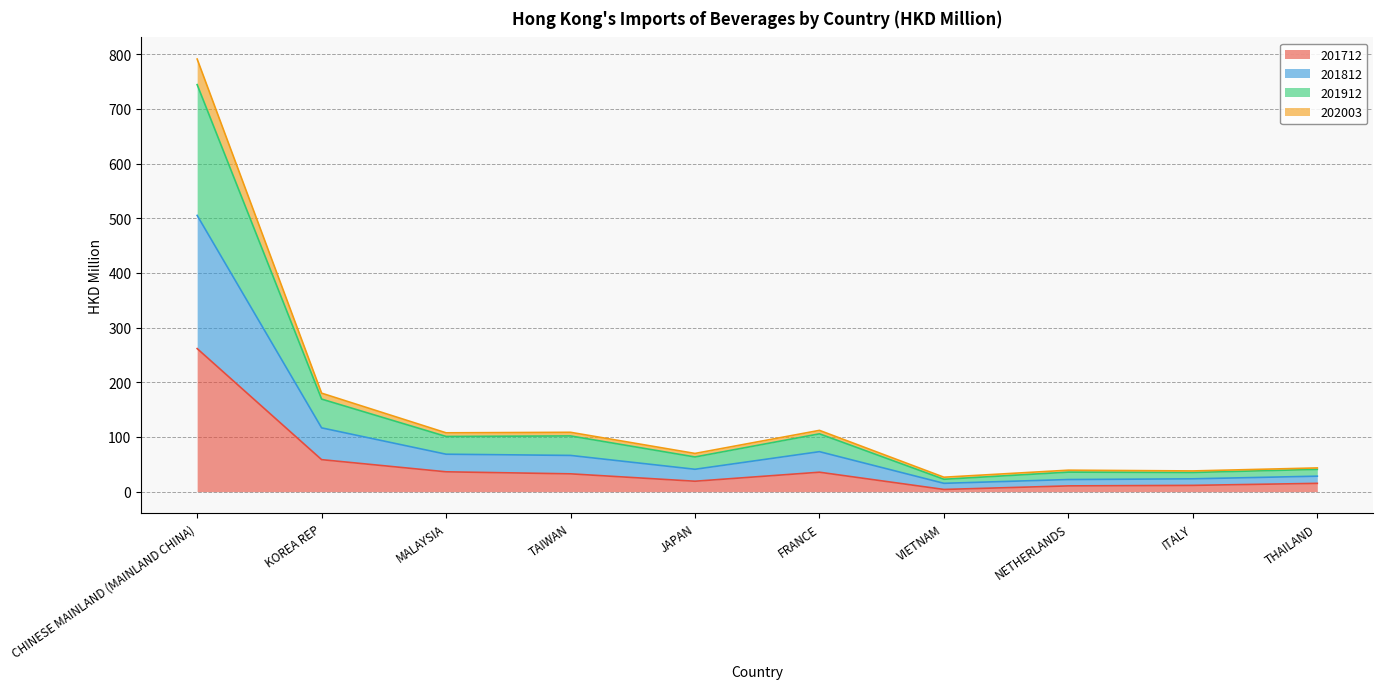

True or false: 201812 and 202003 intersect in this chart.

False